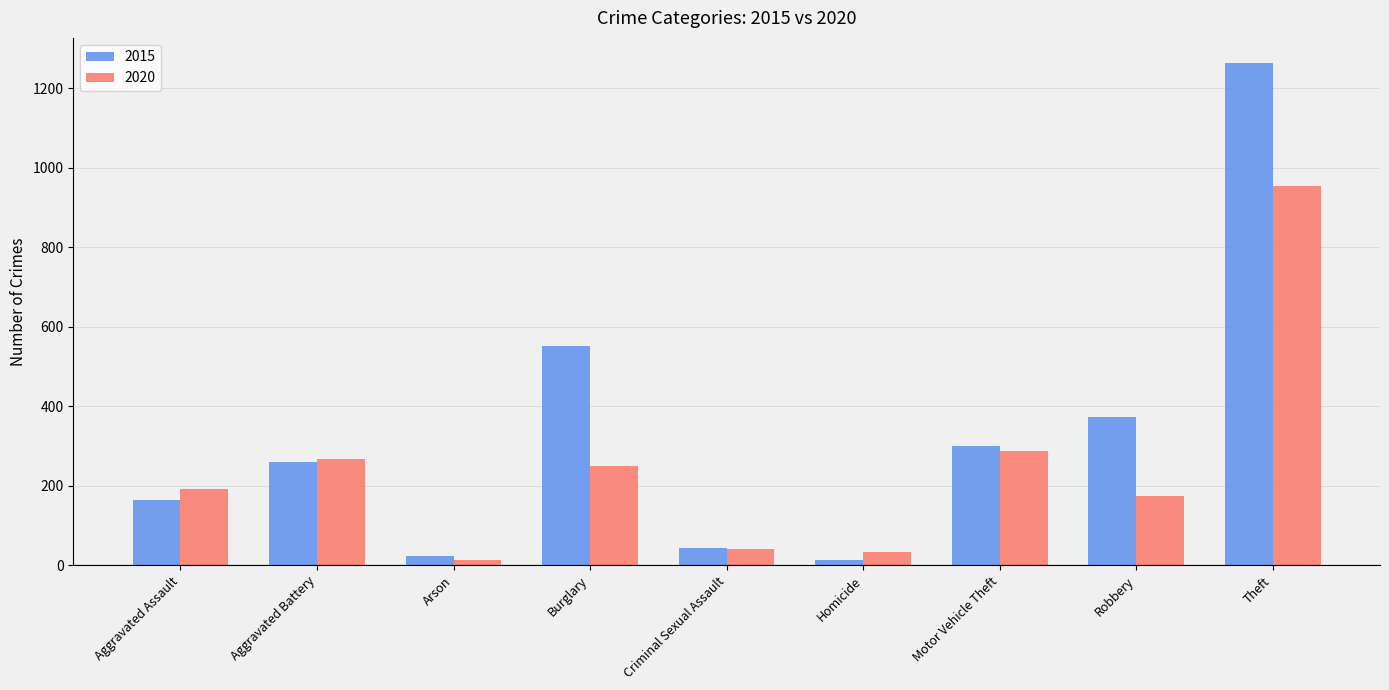

How many groups of bars are there?

9